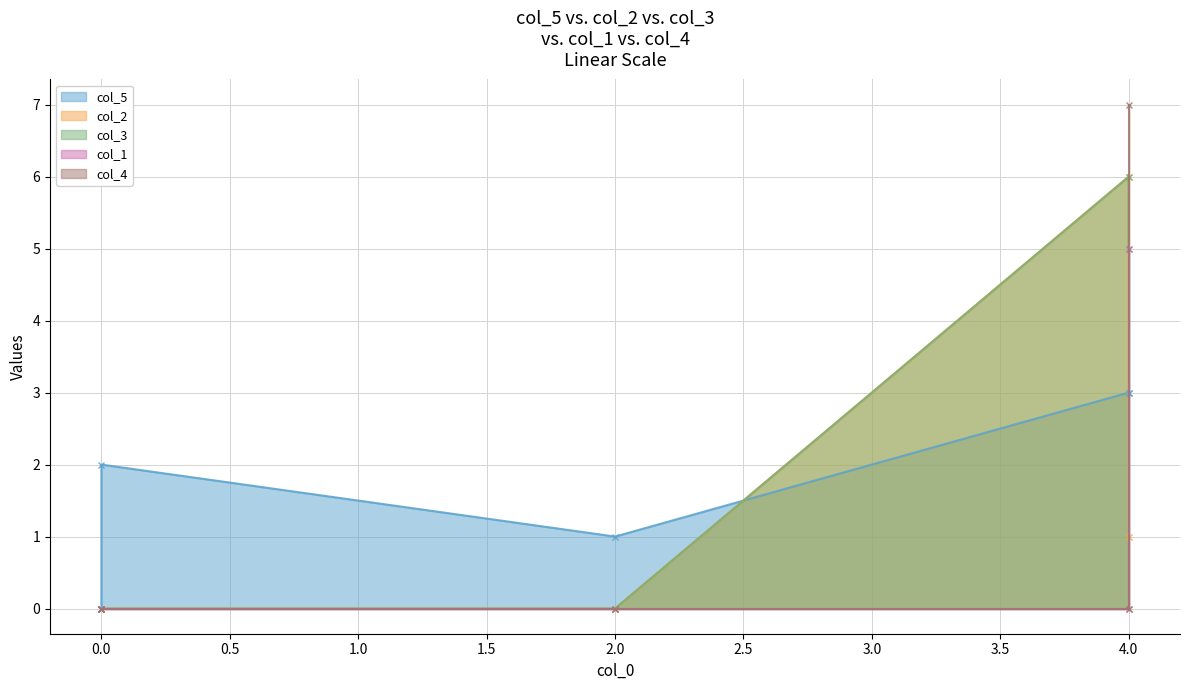

What is the difference between the highest and lowest values at 4?

6